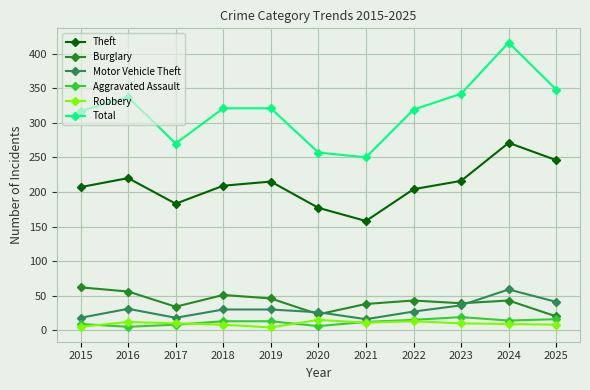

How many values in the Burglary series are below 43?

5